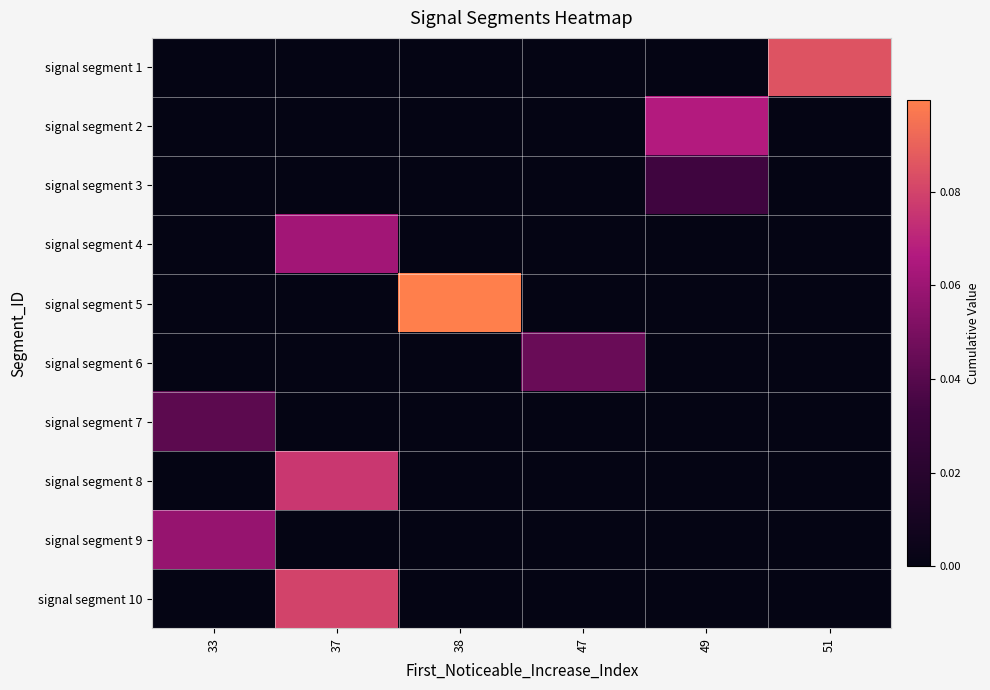

Which series changed the most between 37 and 38?

signal segment 5